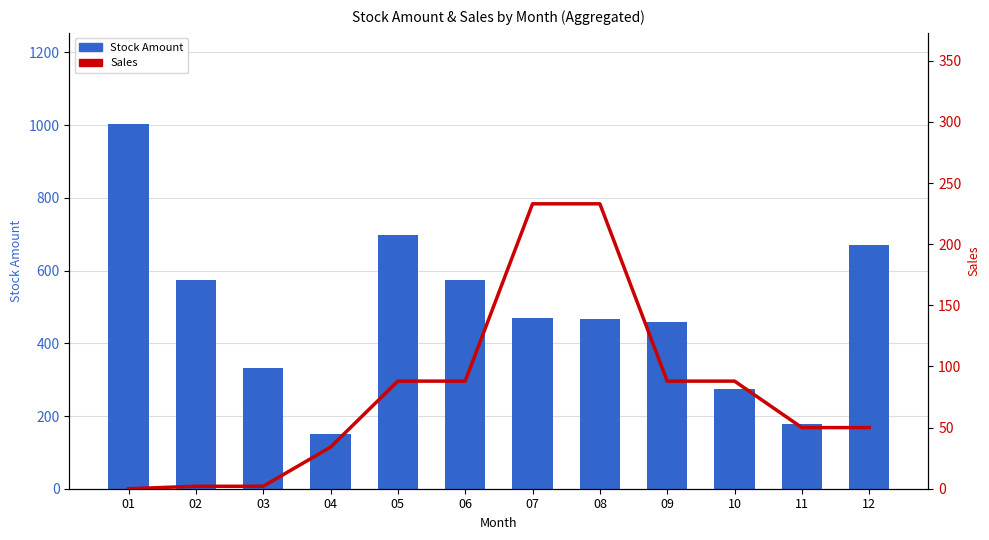

Rank the categories by Stock Amount value from lowest to highest.

04, 11, 10, 03, 09, 08, 07, 06, 02, 12, 05, 01